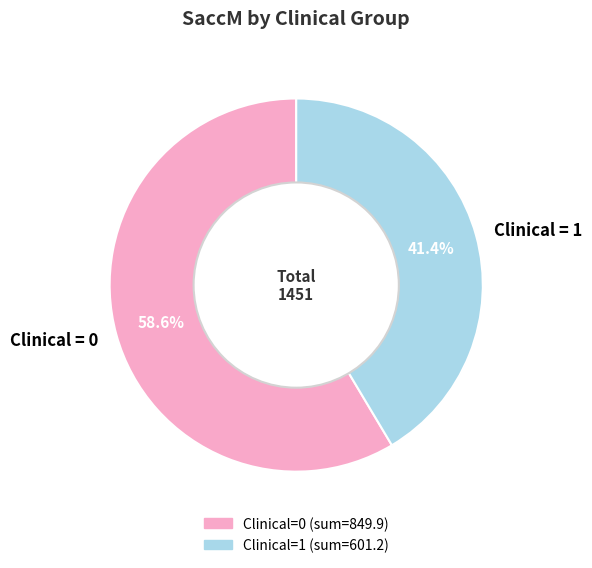

Which slice represents more than half of the pie?

Clinical = 0